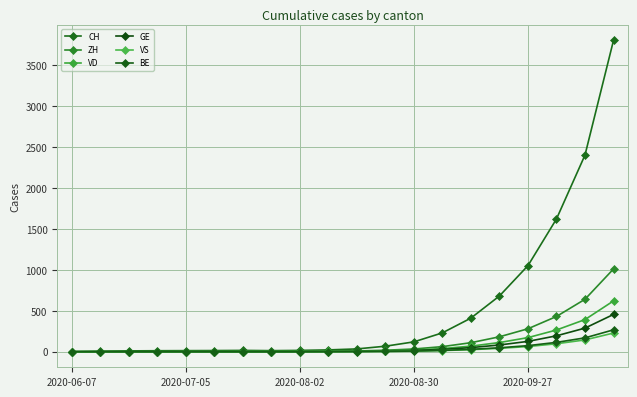

How many lines are shown in the chart?

6